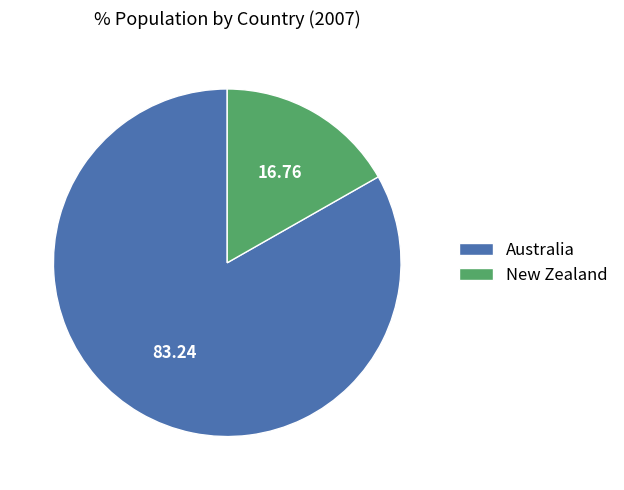

Does any single category account for the majority?

Yes